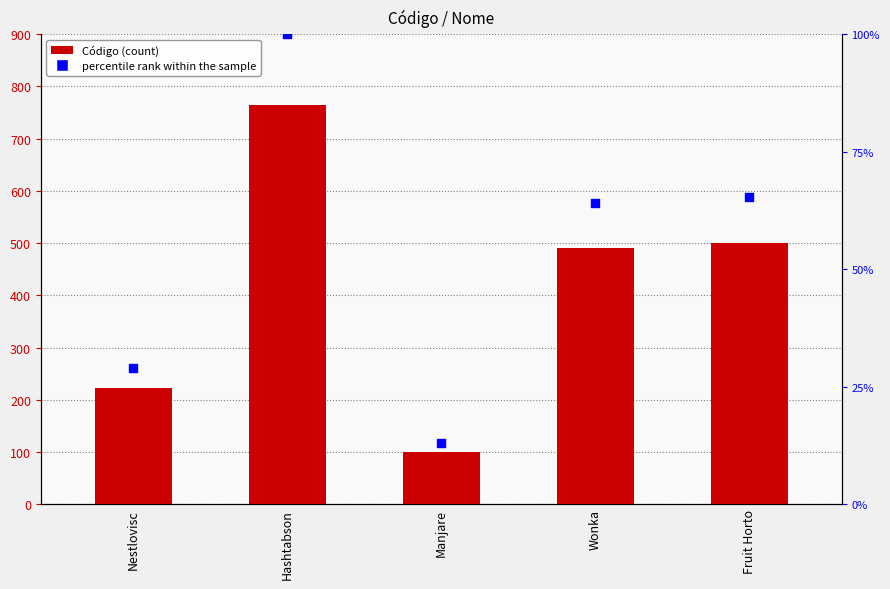

What is the total value across all series at Hashtabson?

865.0